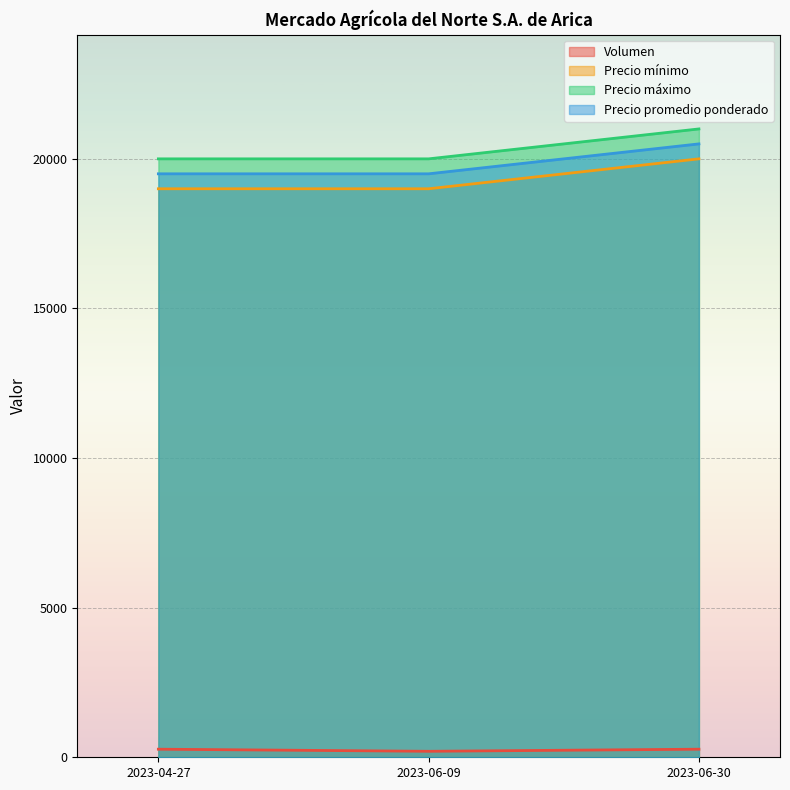

Reading left to right, transcribe all the data shown in this chart.

Volumen: 270	200	270
Precio mínimo: 19000	19000	20000
Precio máximo: 20000	20000	21000
Precio promedio ponderado: 19500	19500	20500